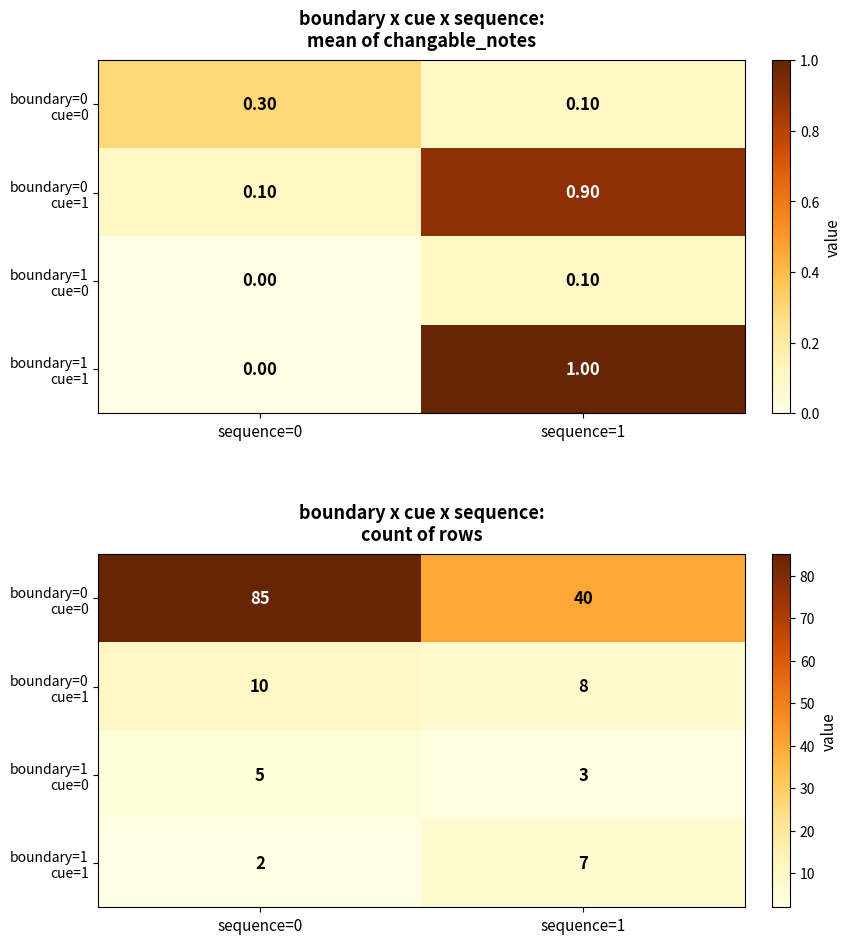

At how many categories does at least one series exceed 37?

2